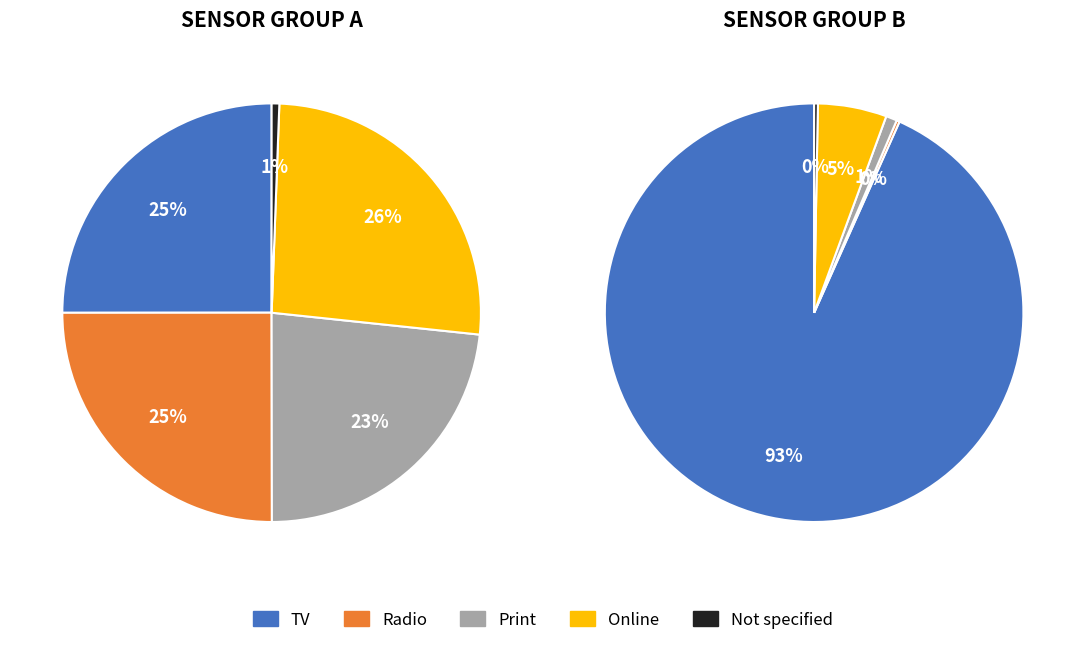

Does 12 represent more than half of the total?

No